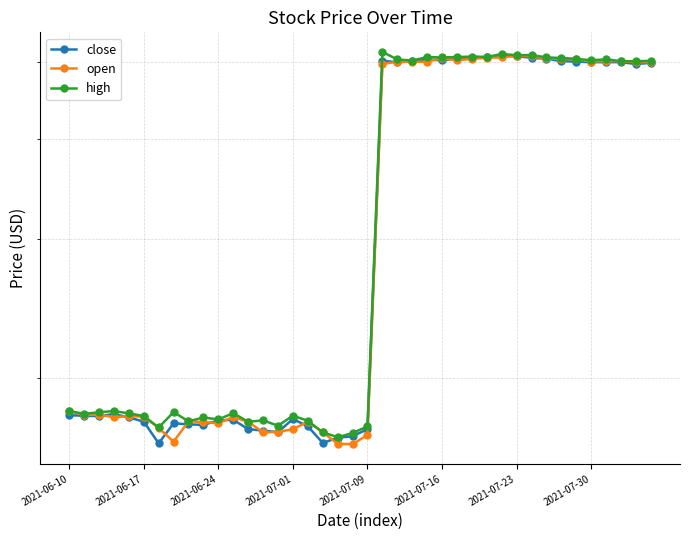

What position from the left is 2021-06-24?

3